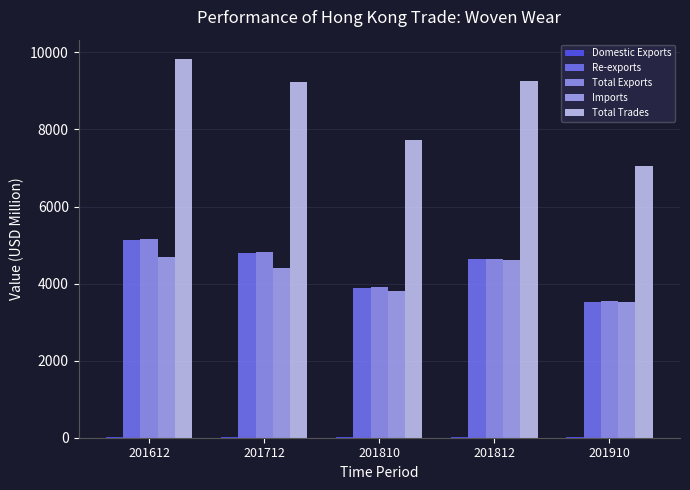

What is the value of the Re-exports bar at the 2nd from the left?

4805.9